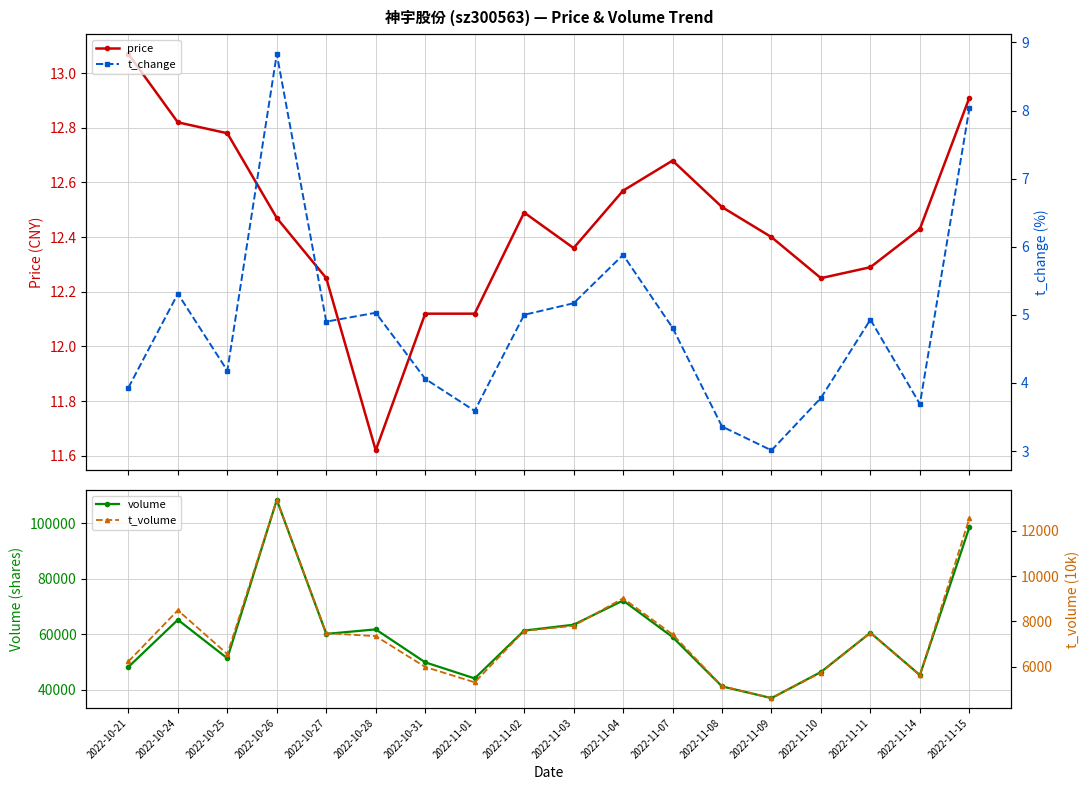

What is the sum of the price values at 2022-11-01 and 2022-11-11?

24.4